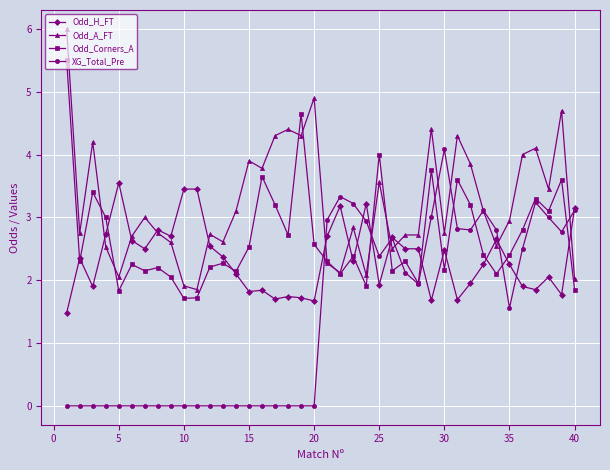

True or false: Odd_H_FT has more than 2 interior local peaks.

True